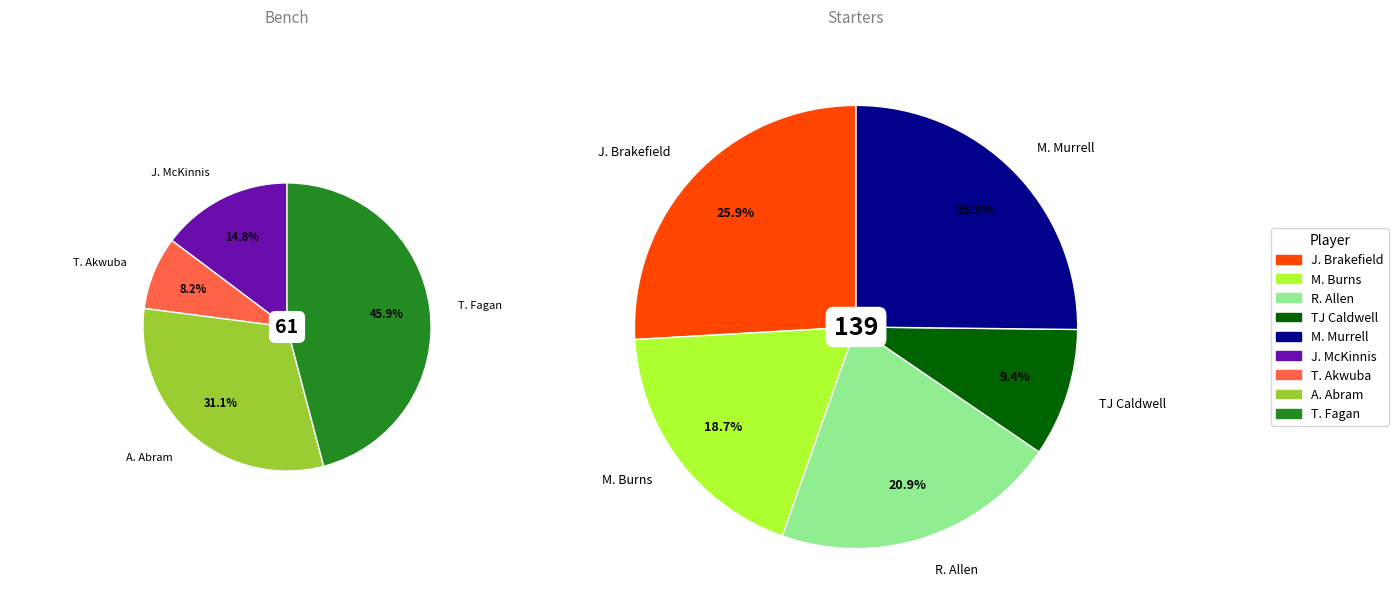

The T. Fagan slice represents 27% of the pie. True or false?

False